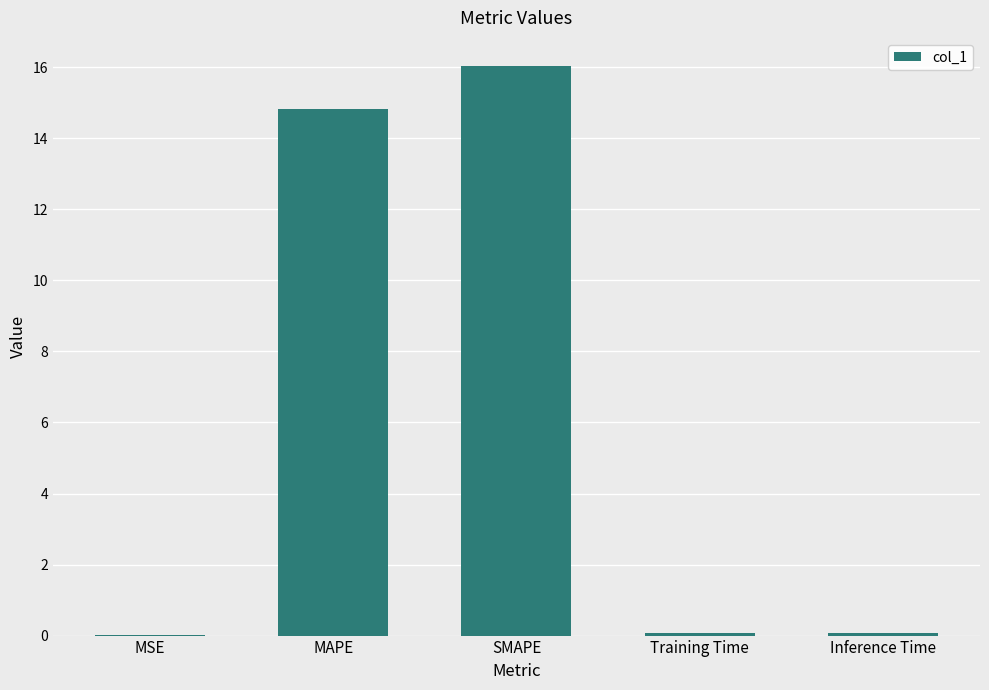

At which label is the value closest to 8?

MAPE